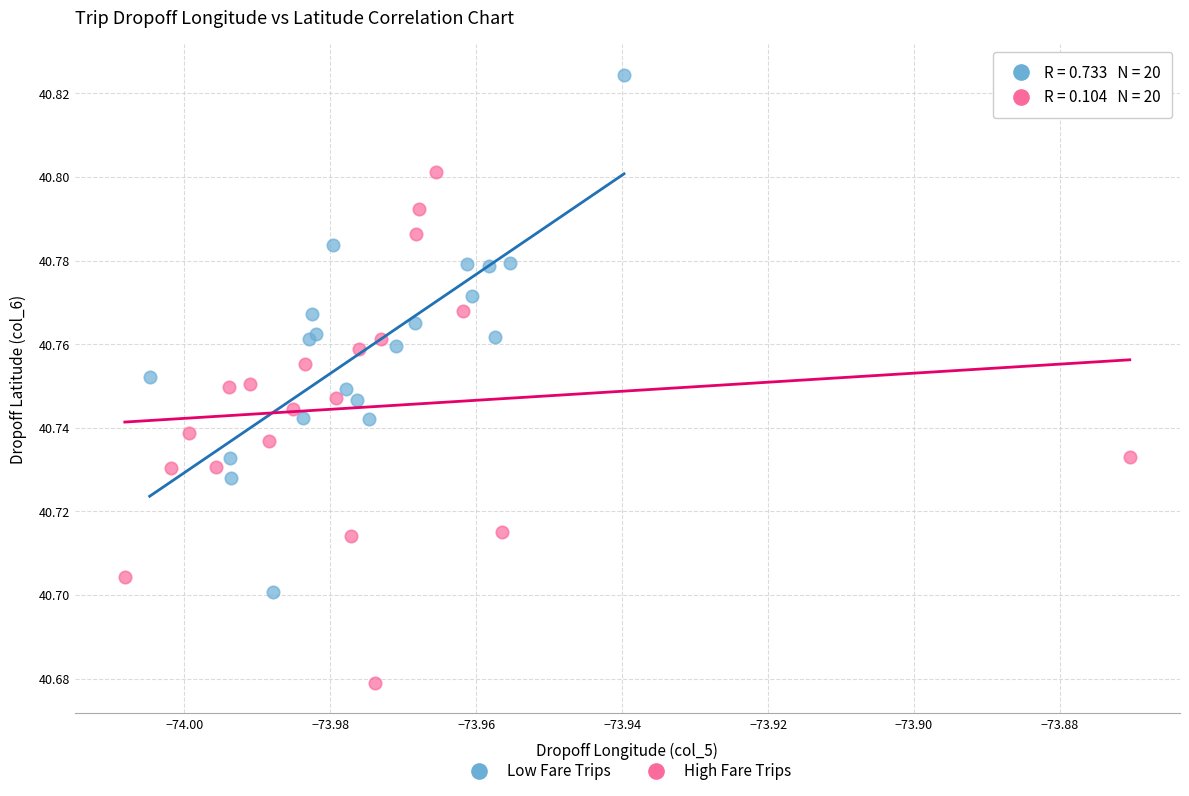

Which series reaches the maximum Y coordinate?

Low Fare Trips